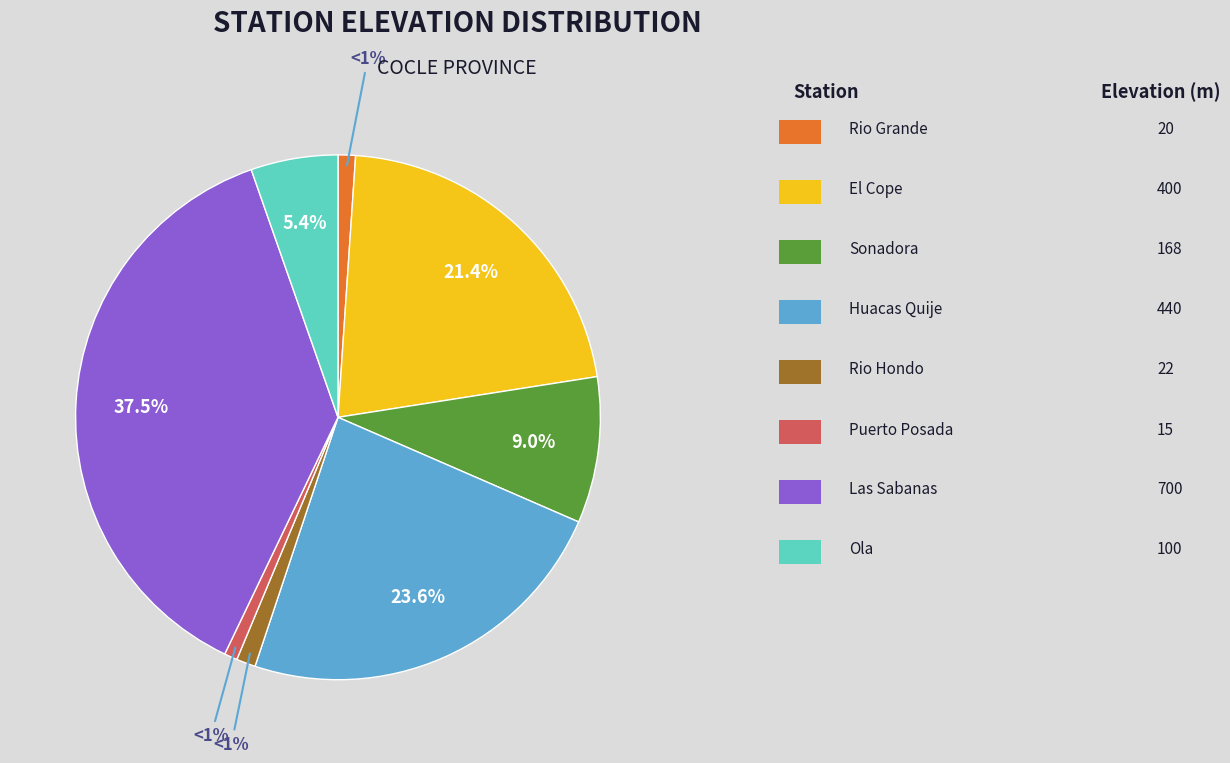

Is there any slice that represents more than half of the pie?

No